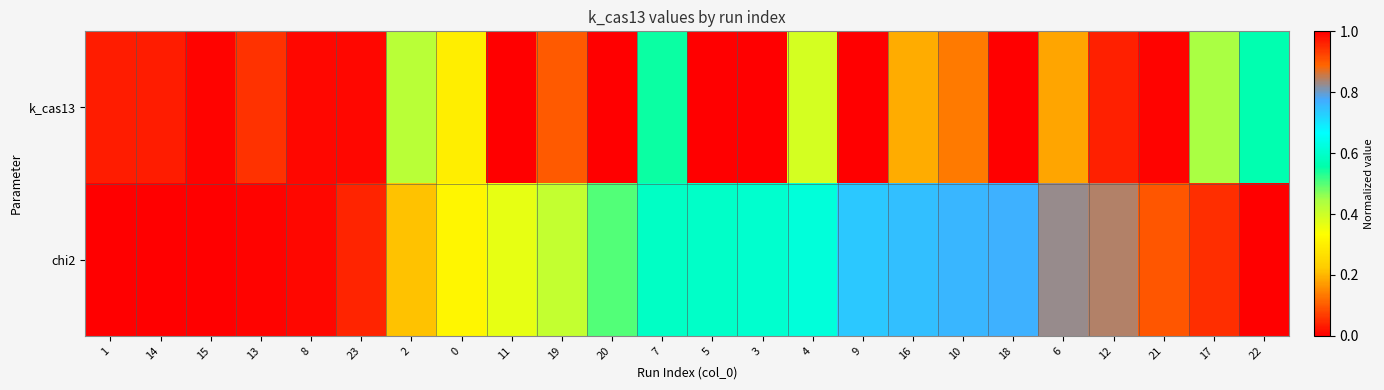

Between 11 and 19, which is larger?

19